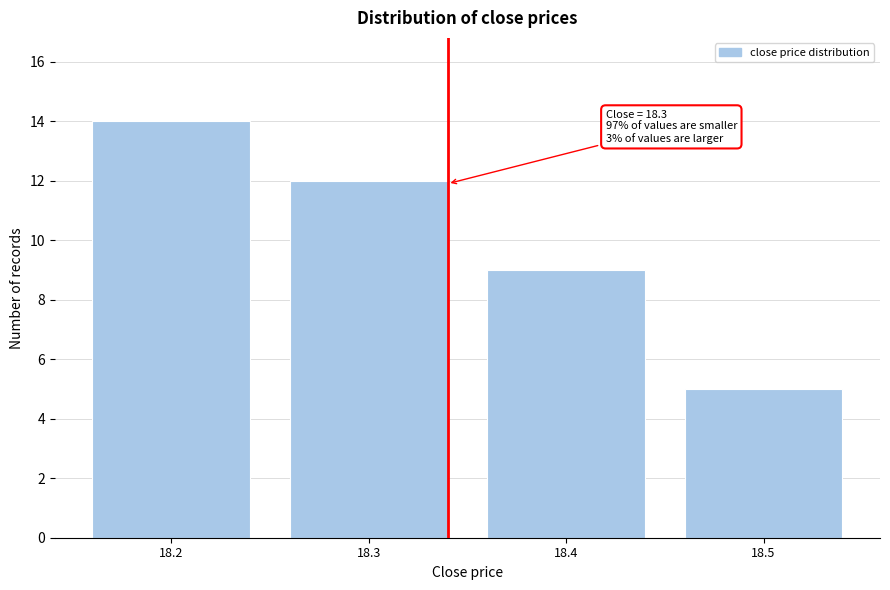

Reading left to right, what are all the values shown in this chart?

18.2=14	18.3=12	18.4=9	18.5=5